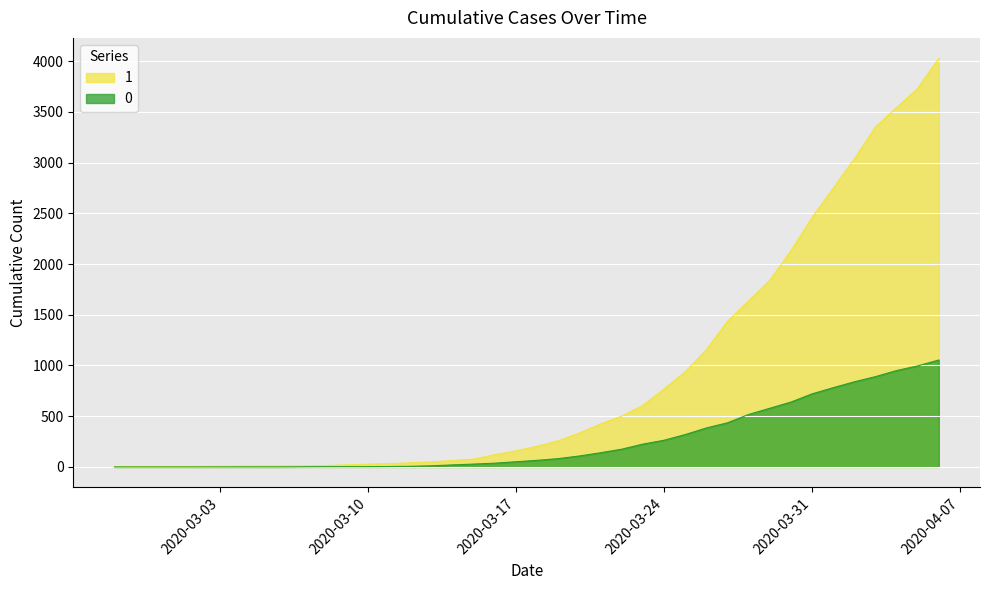

True or false: 1 and 0 intersect in this chart.

False